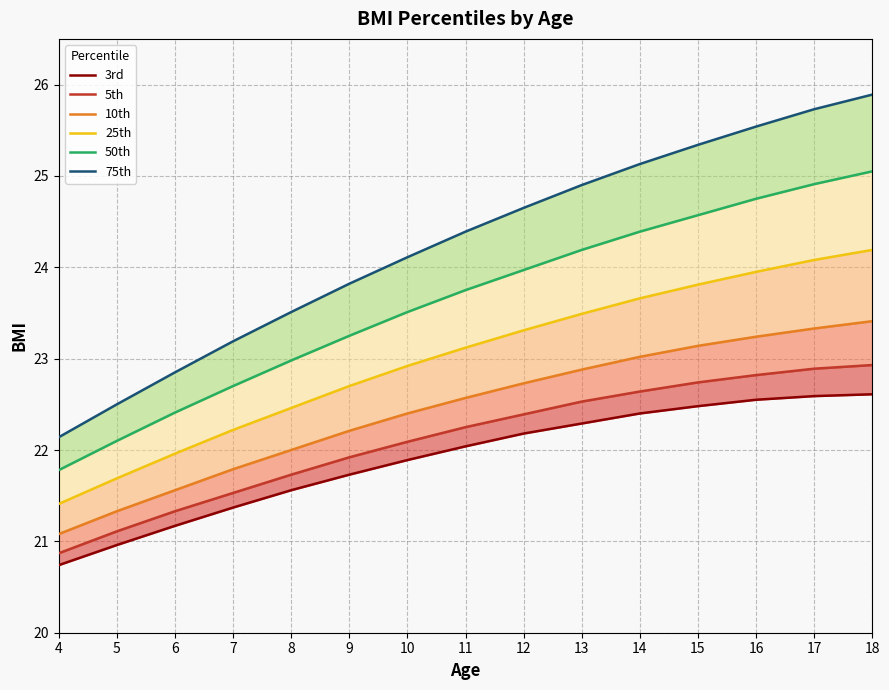

What is the sum of the 75th values at 11 and 10?

48.5